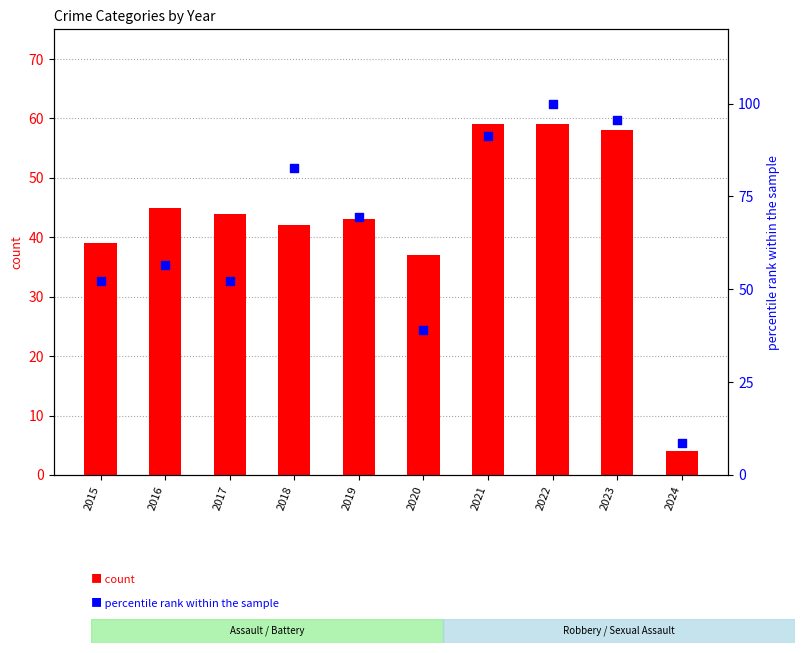

Which series contains the highest Y value?

Aggravated Assault (pct)